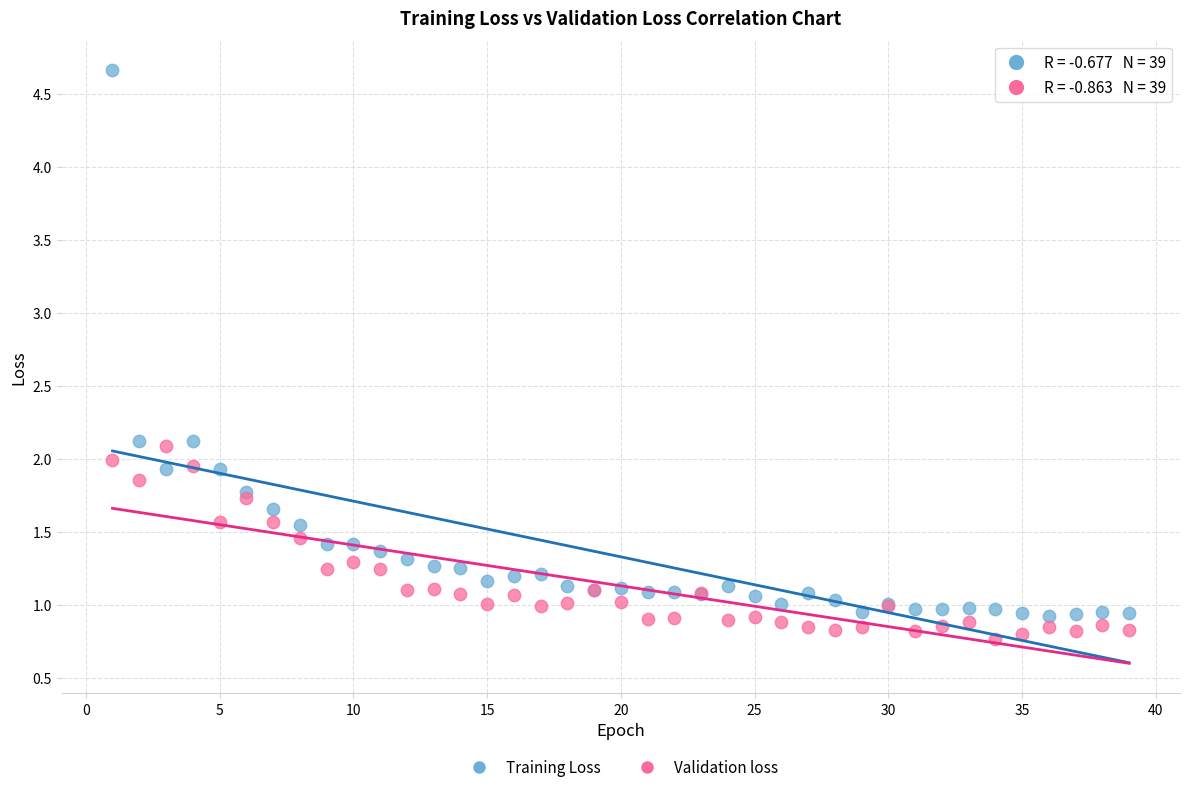

Which series contains the highest Y value?

Training Loss